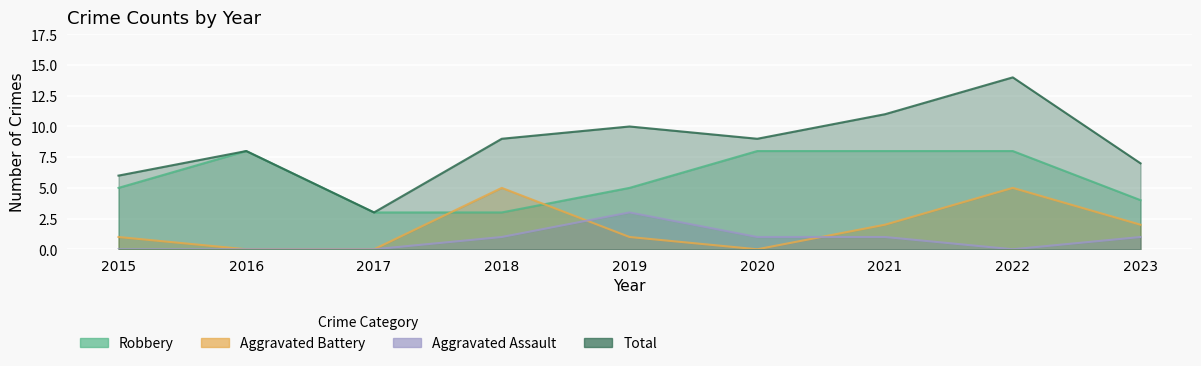

How many lines are shown in the chart?

4